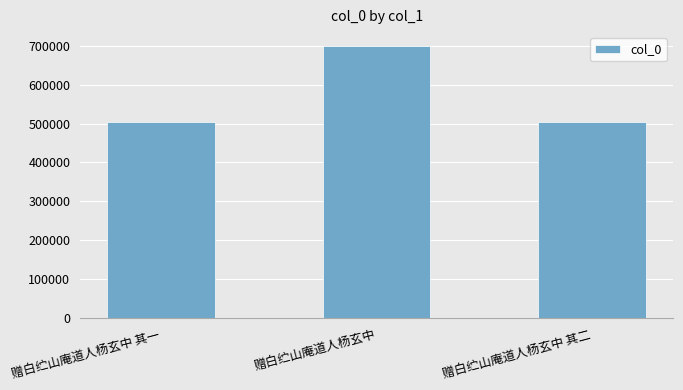

What is the ratio of the value at 赠白纻山庵道人杨玄中 其二 to the value at 赠白纻山庵道人杨玄中?

0.7